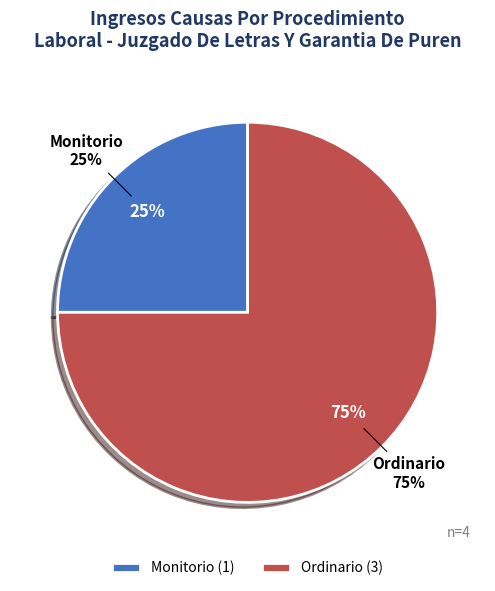

How many segments does this pie chart have?

2